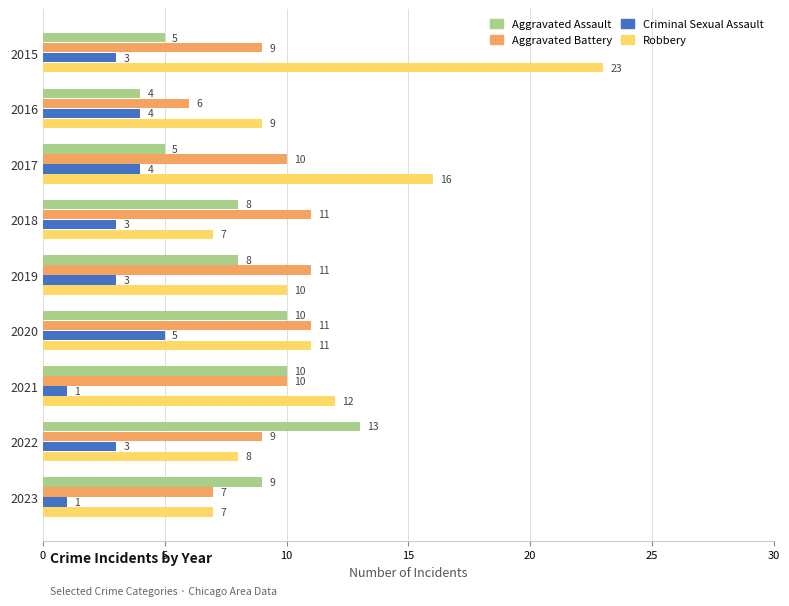

What are all the series names shown in the legend?

Aggravated Assault, Aggravated Battery, Criminal Sexual Assault, Robbery